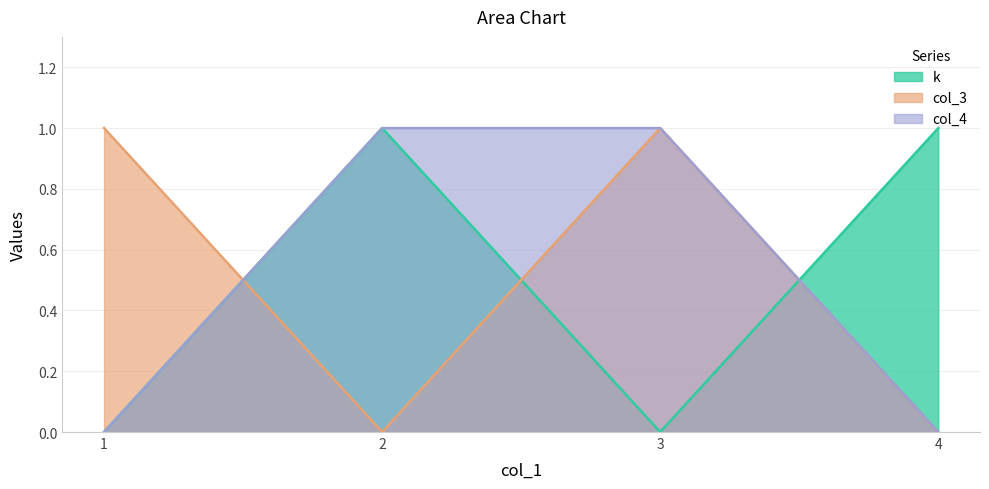

How many interior local valleys does the k series have?

1